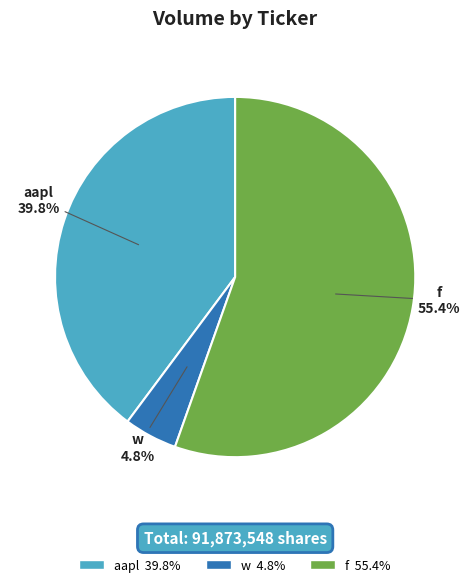

To the nearest percent, what is the combined percentage of w and f?

60%